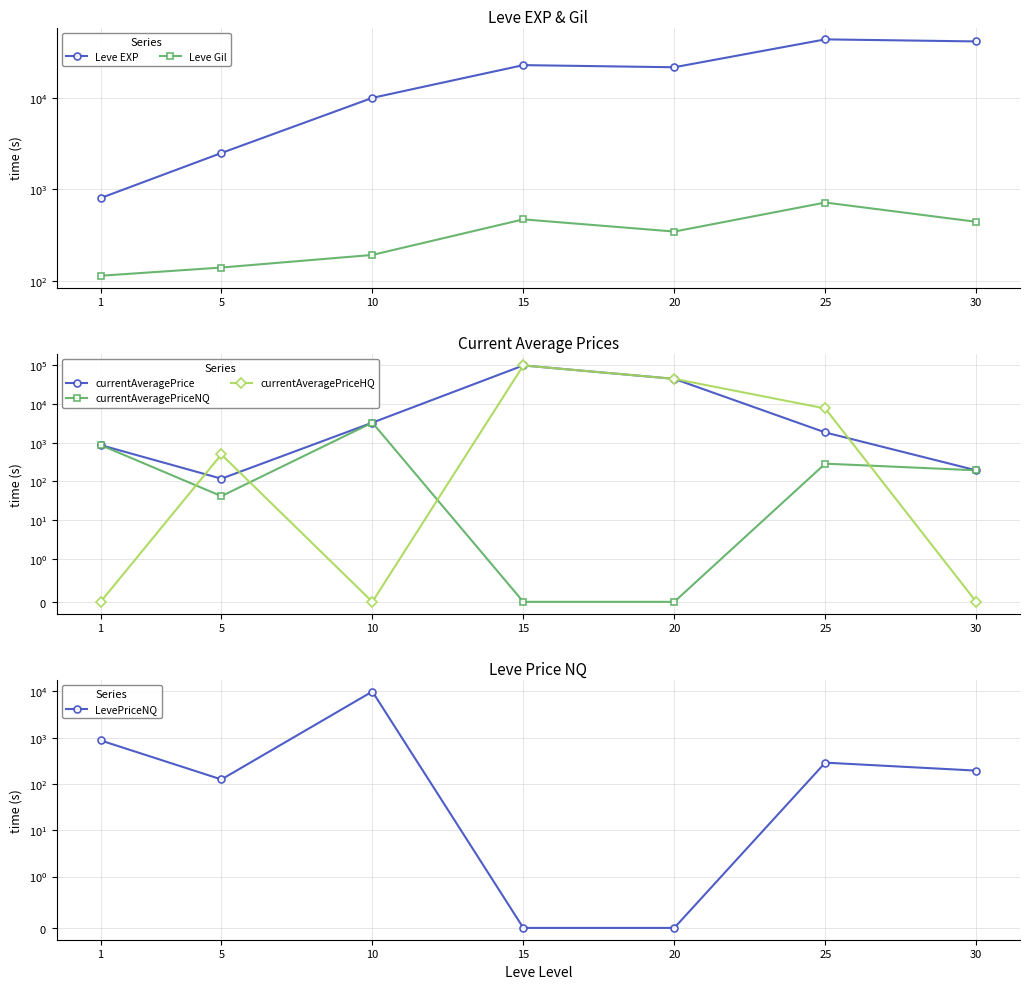

At which category is the sum across all series the highest?

15